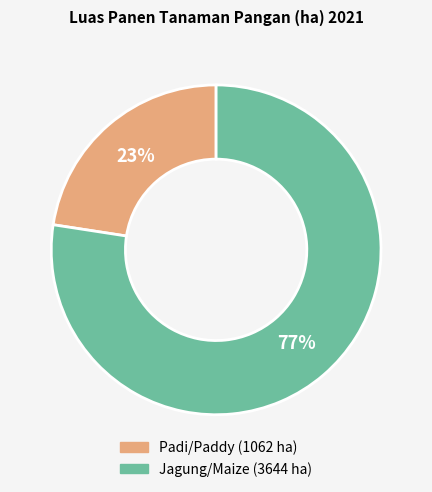

What is the ratio of the value at Padi/Paddy to the value at Jagung/Maize?

0.3